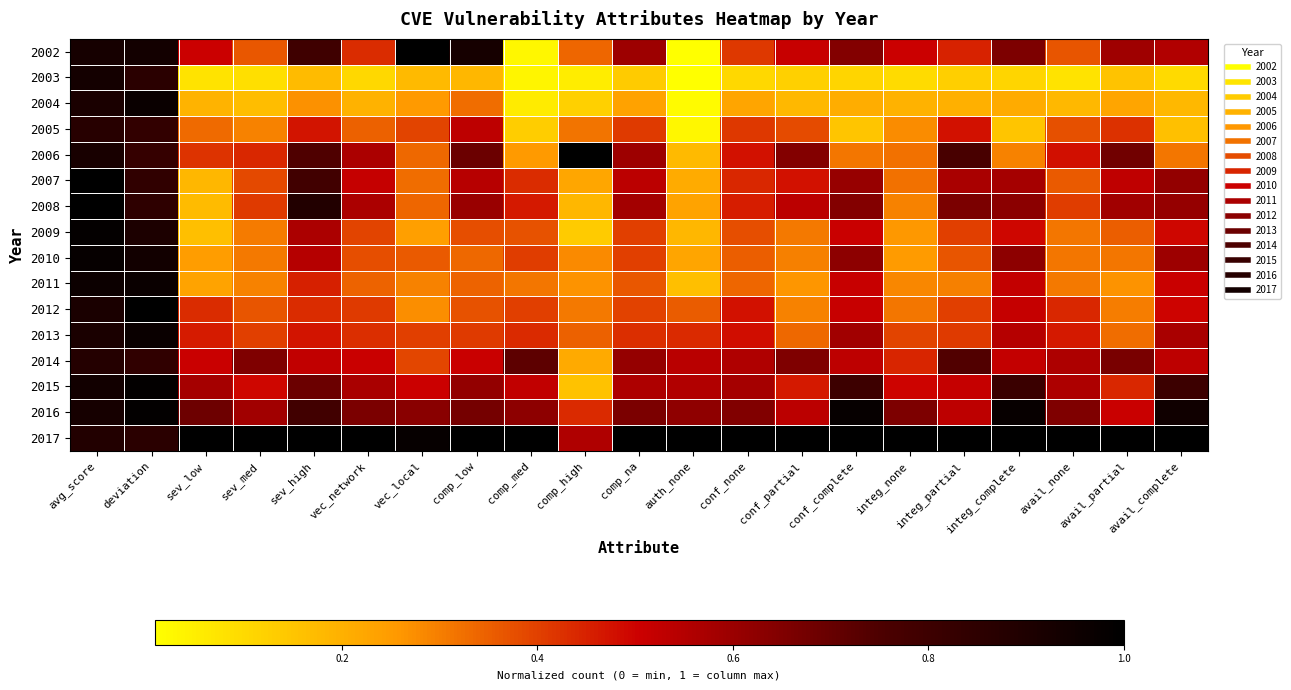

Reading left to right, extract all data points from this chart.

2002: avg_score=0.9	deviation=0.9	sev_low=0.5	sev_med=0.4	sev_high=0.8	vec_network=0.4	vec_local=1.0	comp_low=0.9	comp_med=0.0	comp_high=0.3	comp_na=0.6	auth_none=0.0	conf_none=0.4	conf_partial=0.5	conf_complete=0.6	integ_none=0.5	integ_partial=0.4	integ_complete=0.7	avail_none=0.4	avail_partial=0.6	avail_complete=0.6
2003: avg_score=0.9	deviation=0.9	sev_low=0.1	sev_med=0.1	sev_high=0.2	vec_network=0.1	vec_local=0.2	comp_low=0.2	comp_med=0.0	comp_high=0.1	comp_na=0.1	auth_none=0.0	conf_none=0.1	conf_partial=0.1	conf_complete=0.1	integ_none=0.1	integ_partial=0.1	integ_complete=0.1	avail_none=0.1	avail_partial=0.2	avail_complete=0.1
2004: avg_score=0.9	deviation=1.0	sev_low=0.2	sev_med=0.2	sev_high=0.3	vec_network=0.2	vec_local=0.3	comp_low=0.3	comp_med=0.1	comp_high=0.1	comp_na=0.2	auth_none=0.0	conf_none=0.2	conf_partial=0.2	conf_complete=0.2	integ_none=0.2	integ_partial=0.2	integ_complete=0.2	avail_none=0.2	avail_partial=0.2	avail_complete=0.2
2005: avg_score=0.9	deviation=0.8	sev_low=0.3	sev_med=0.3	sev_high=0.5	vec_network=0.3	vec_local=0.4	comp_low=0.5	comp_med=0.1	comp_high=0.3	comp_na=0.4	auth_none=0.0	conf_none=0.4	conf_partial=0.4	conf_complete=0.1	integ_none=0.3	integ_partial=0.5	integ_complete=0.1	avail_none=0.4	avail_partial=0.4	avail_complete=0.2
2006: avg_score=0.9	deviation=0.8	sev_low=0.4	sev_med=0.4	sev_high=0.7	vec_network=0.6	vec_local=0.3	comp_low=0.7	comp_med=0.3	comp_high=1.0	comp_na=0.6	auth_none=0.2	conf_none=0.5	conf_partial=0.6	conf_complete=0.3	integ_none=0.3	integ_partial=0.8	integ_complete=0.3	avail_none=0.5	avail_partial=0.7	avail_complete=0.3
2007: avg_score=1.0	deviation=0.8	sev_low=0.2	sev_med=0.4	sev_high=0.8	vec_network=0.5	vec_local=0.3	comp_low=0.5	comp_med=0.4	comp_high=0.2	comp_na=0.5	auth_none=0.2	conf_none=0.4	conf_partial=0.5	conf_complete=0.6	integ_none=0.3	integ_partial=0.6	integ_complete=0.6	avail_none=0.4	avail_partial=0.5	avail_complete=0.6
2008: avg_score=1.0	deviation=0.8	sev_low=0.2	sev_med=0.4	sev_high=0.9	vec_network=0.6	vec_local=0.3	comp_low=0.6	comp_med=0.5	comp_high=0.2	comp_na=0.6	auth_none=0.2	conf_none=0.5	conf_partial=0.5	conf_complete=0.6	integ_none=0.3	integ_partial=0.7	integ_complete=0.6	avail_none=0.4	avail_partial=0.6	avail_complete=0.6
2009: avg_score=1.0	deviation=0.9	sev_low=0.2	sev_med=0.3	sev_high=0.6	vec_network=0.4	vec_local=0.2	comp_low=0.4	comp_med=0.4	comp_high=0.1	comp_na=0.4	auth_none=0.2	conf_none=0.4	conf_partial=0.3	conf_complete=0.5	integ_none=0.3	integ_partial=0.4	integ_complete=0.5	avail_none=0.3	avail_partial=0.4	avail_complete=0.5
2010: avg_score=1.0	deviation=0.9	sev_low=0.2	sev_med=0.3	sev_high=0.5	vec_network=0.4	vec_local=0.4	comp_low=0.3	comp_med=0.4	comp_high=0.3	comp_na=0.4	auth_none=0.2	conf_none=0.4	conf_partial=0.3	conf_complete=0.6	integ_none=0.3	integ_partial=0.4	integ_complete=0.6	avail_none=0.3	avail_partial=0.3	avail_complete=0.6
2011: avg_score=1.0	deviation=1.0	sev_low=0.2	sev_med=0.3	sev_high=0.4	vec_network=0.3	vec_local=0.3	comp_low=0.3	comp_med=0.3	comp_high=0.3	comp_na=0.4	auth_none=0.2	conf_none=0.3	conf_partial=0.3	conf_complete=0.5	integ_none=0.3	integ_partial=0.3	integ_complete=0.5	avail_none=0.3	avail_partial=0.3	avail_complete=0.5
2012: avg_score=0.9	deviation=1.0	sev_low=0.4	sev_med=0.4	sev_high=0.4	vec_network=0.4	vec_local=0.3	comp_low=0.4	comp_med=0.4	comp_high=0.3	comp_na=0.4	auth_none=0.4	conf_none=0.5	conf_partial=0.3	conf_complete=0.5	integ_none=0.3	integ_partial=0.4	integ_complete=0.5	avail_none=0.4	avail_partial=0.3	avail_complete=0.5
2013: avg_score=0.9	deviation=1.0	sev_low=0.5	sev_med=0.4	sev_high=0.5	vec_network=0.4	vec_local=0.4	comp_low=0.4	comp_med=0.4	comp_high=0.3	comp_na=0.4	auth_none=0.4	conf_none=0.5	conf_partial=0.3	conf_complete=0.6	integ_none=0.4	integ_partial=0.4	integ_complete=0.5	avail_none=0.5	avail_partial=0.3	avail_complete=0.6
2014: avg_score=0.9	deviation=0.8	sev_low=0.5	sev_med=0.7	sev_high=0.5	vec_network=0.5	vec_local=0.4	comp_low=0.5	comp_med=0.7	comp_high=0.2	comp_na=0.6	auth_none=0.5	conf_none=0.6	conf_partial=0.7	conf_complete=0.5	integ_none=0.4	integ_partial=0.7	integ_complete=0.5	avail_none=0.6	avail_partial=0.7	avail_complete=0.5
2015: avg_score=0.9	deviation=1.0	sev_low=0.6	sev_med=0.5	sev_high=0.7	vec_network=0.6	vec_local=0.5	comp_low=0.6	comp_med=0.5	comp_high=0.2	comp_na=0.6	auth_none=0.6	conf_none=0.6	conf_partial=0.5	conf_complete=0.8	integ_none=0.5	integ_partial=0.5	integ_complete=0.8	avail_none=0.6	avail_partial=0.4	avail_complete=0.8
2016: avg_score=0.9	deviation=1.0	sev_low=0.7	sev_med=0.6	sev_high=0.8	vec_network=0.7	vec_local=0.6	comp_low=0.7	comp_med=0.6	comp_high=0.4	comp_na=0.7	auth_none=0.6	conf_none=0.6	conf_partial=0.5	conf_complete=1.0	integ_none=0.7	integ_partial=0.5	integ_complete=1.0	avail_none=0.7	avail_partial=0.5	avail_complete=0.9
2017: avg_score=0.9	deviation=0.9	sev_low=1.0	sev_med=1.0	sev_high=1.0	vec_network=1.0	vec_local=1.0	comp_low=1.0	comp_med=1.0	comp_high=0.6	comp_na=1.0	auth_none=1.0	conf_none=1.0	conf_partial=1.0	conf_complete=1.0	integ_none=1.0	integ_partial=1.0	integ_complete=1.0	avail_none=1.0	avail_partial=1.0	avail_complete=1.0